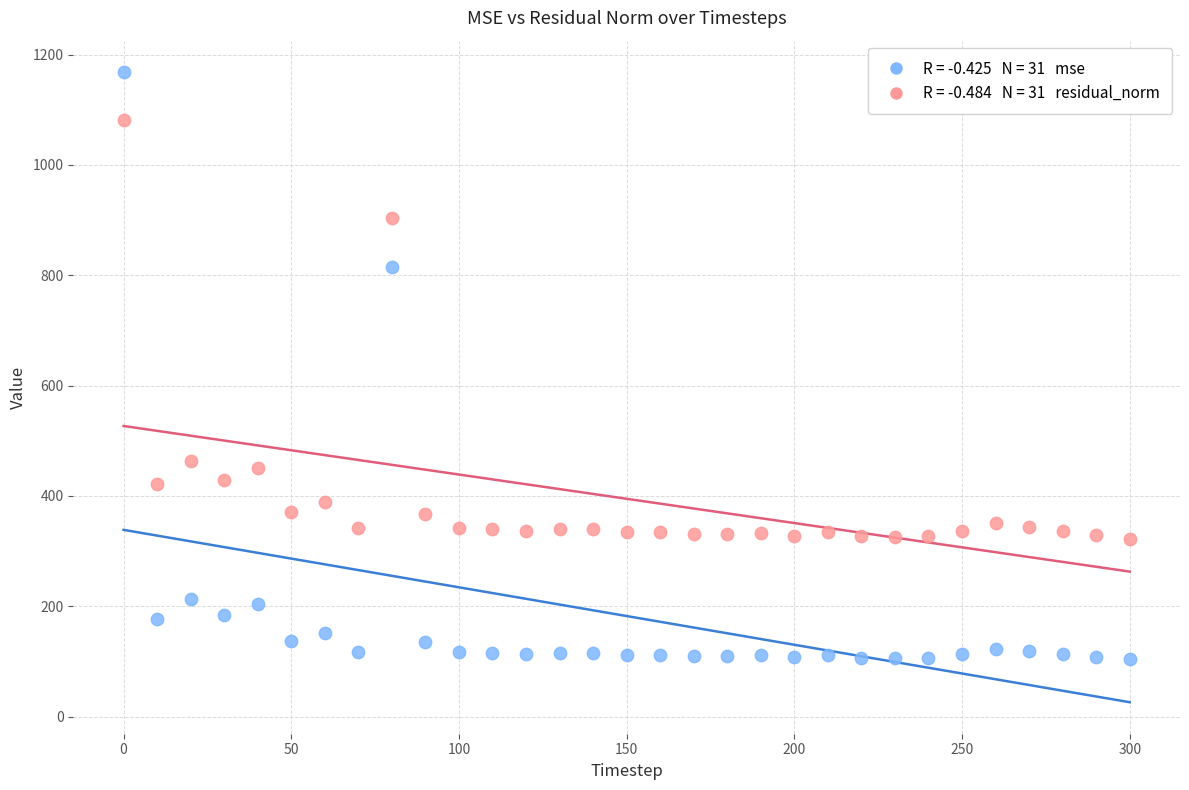

Across all data points, what is the range of X values (max minus min)?

300.0